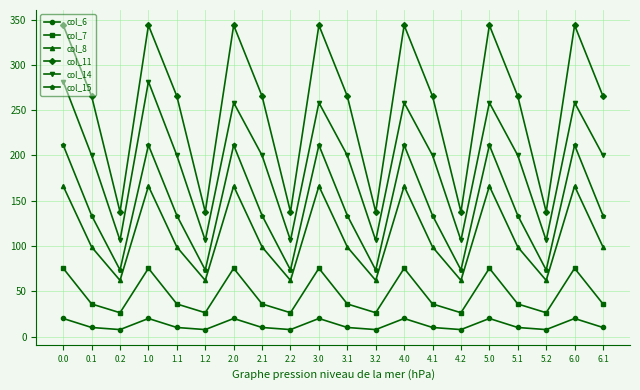

What is the average value of the col_6 series?

12.9